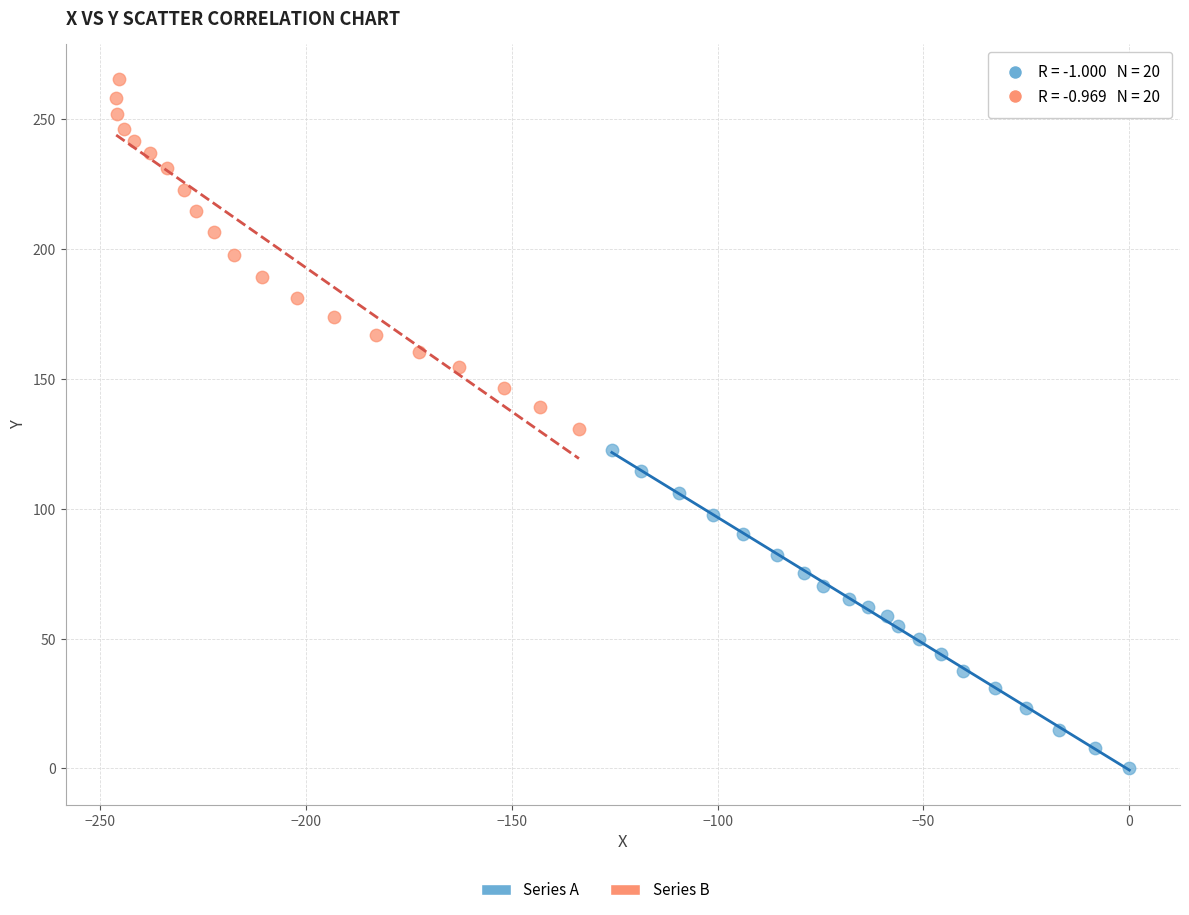

Which series has the widest spread of Y values?

Series B